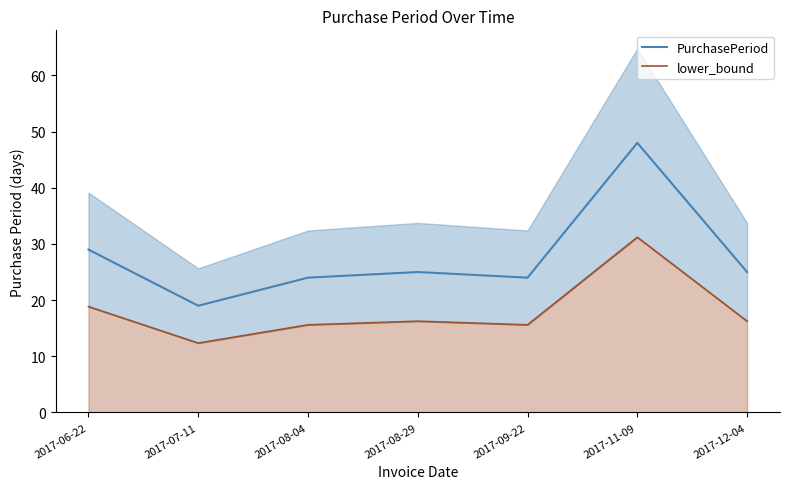

True or false: lower_bound has a value of 15.6 at 2017-08-04.

True